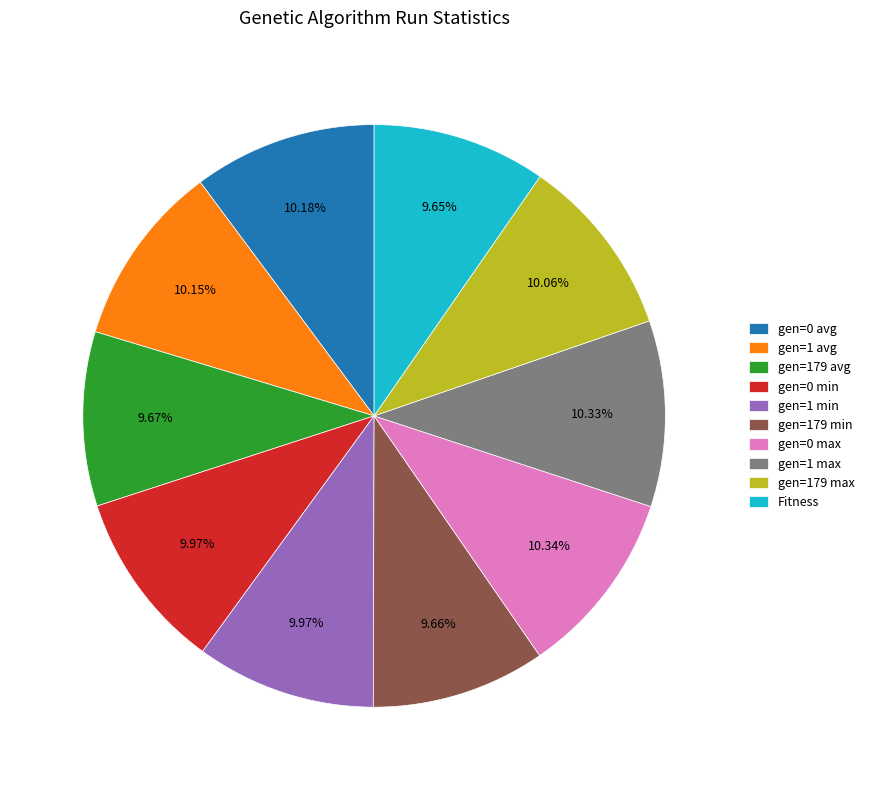

To the nearest percent, what is the combined percentage of Fitness and gen=179 max?

20%